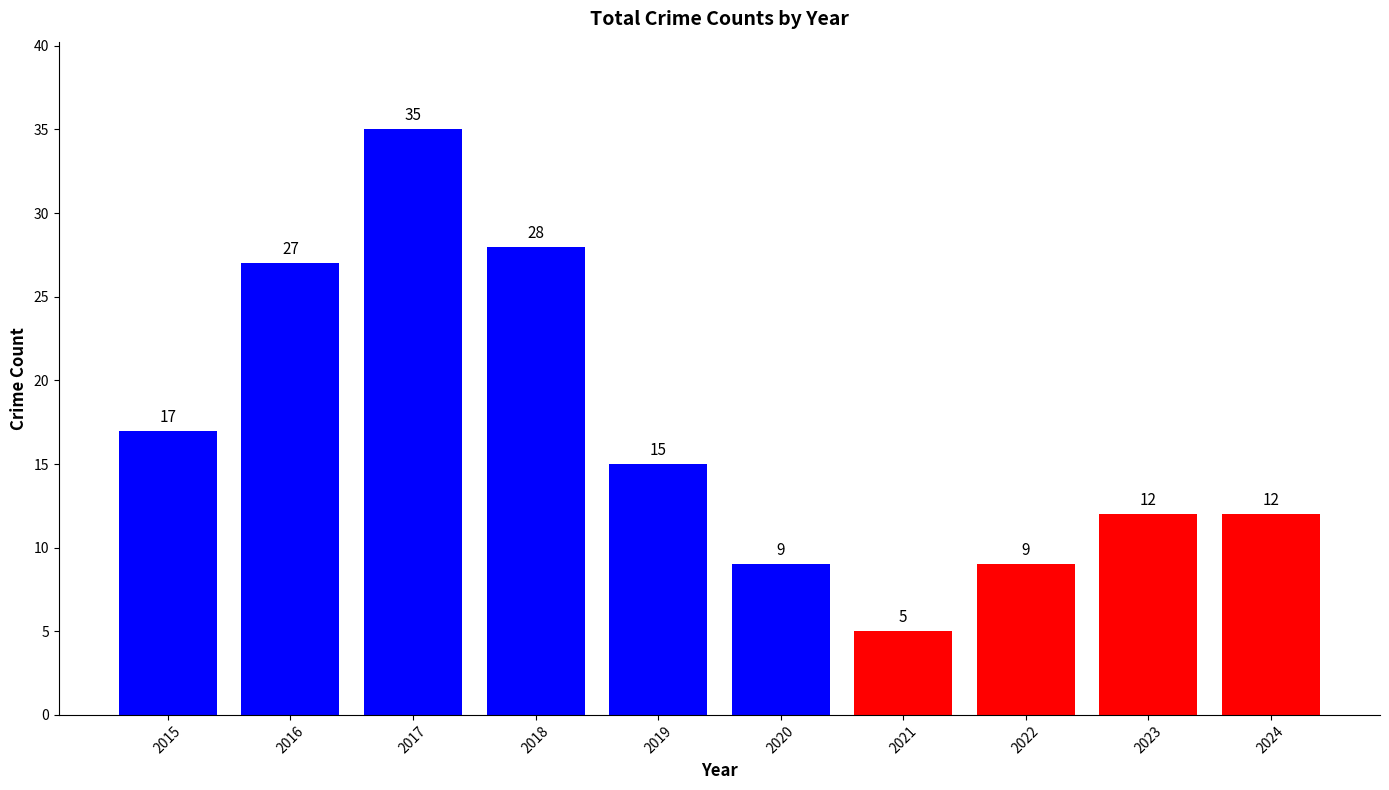

What is the value of the 10th bar from the left?

12